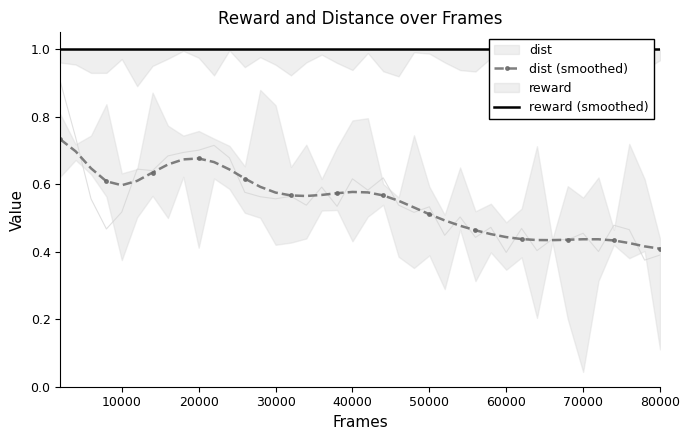

Reading left to right, transcribe all the data shown in this chart.

dist (smoothed): 0.7	0.7	0.6	0.6	0.6	0.6	0.6	0.7	0.7	0.7	0.7	0.6	0.6	0.6	0.6	0.6	0.6	0.6	0.6	0.6	0.6	0.6	0.6	0.5	0.5	0.5	0.5	0.5	0.5	0.4	0.4	0.4	0.4	0.4	0.4	0.4	0.4	0.4	0.4	0.4
reward (smoothed): 1.0	1.0	1.0	1.0	1.0	1.0	1.0	1.0	1.0	1.0	1.0	1.0	1.0	1.0	1.0	1.0	1.0	1.0	1.0	1.0	1.0	1.0	1.0	1.0	1.0	1.0	1.0	1.0	1.0	1.0	1.0	1.0	1.0	1.0	1.0	1.0	1.0	1.0	1.0	1.0